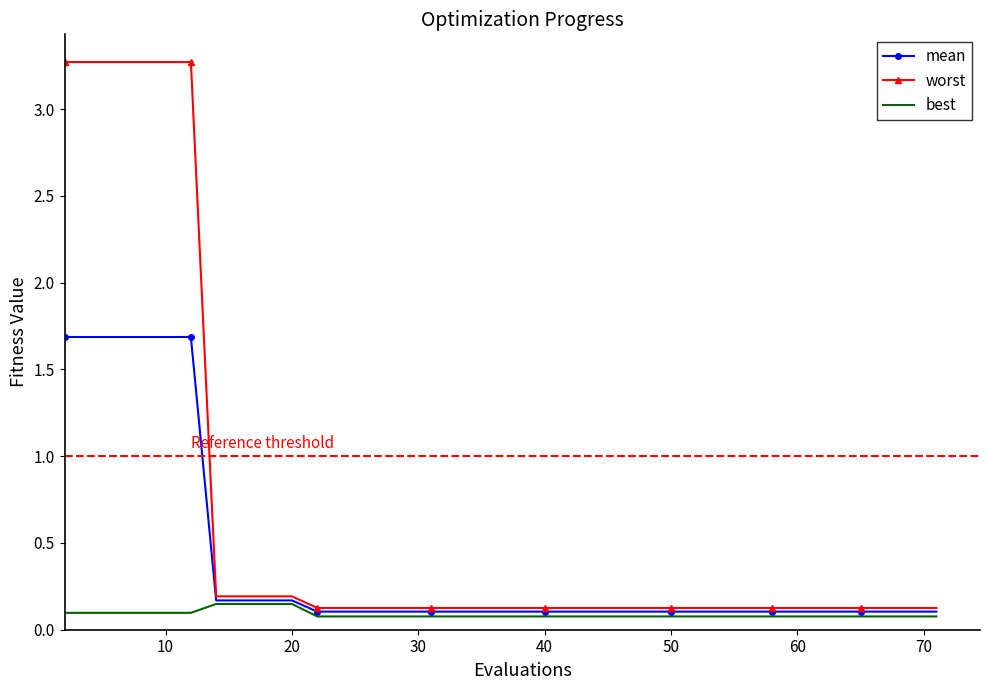

What is the greatest value displayed?

3.3